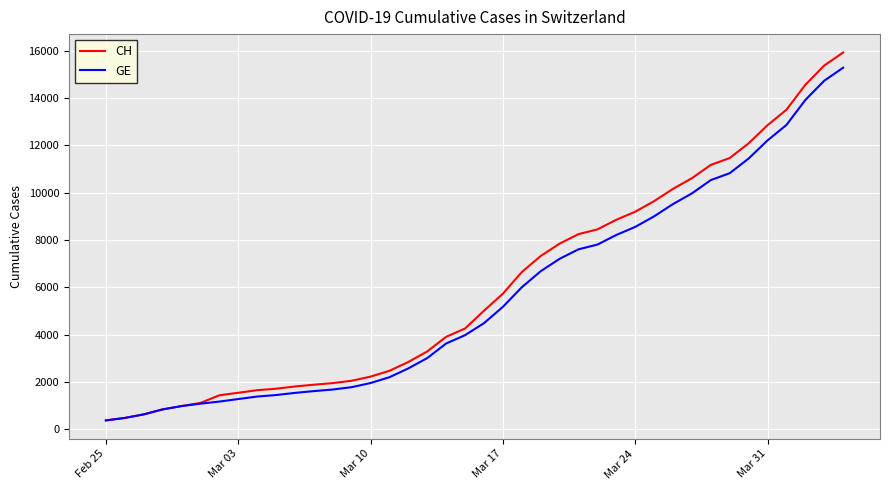

Does the chart display data point markers on the line(s)?

No